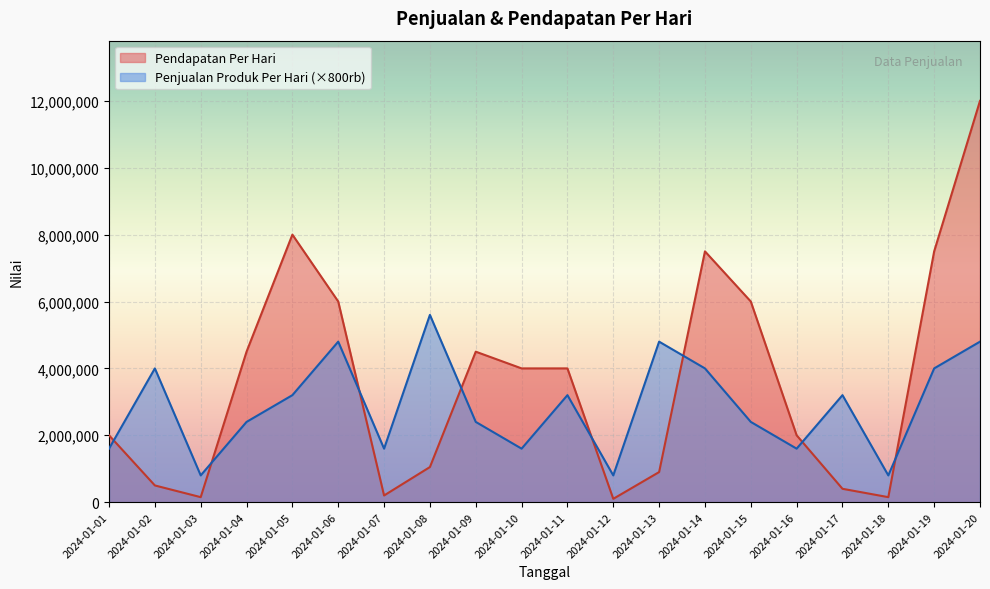

Reading left to right, transcribe all the data shown in this chart.

Pendapatan Per Hari: 2024-01-01=2000000	2024-01-02=500000	2024-01-03=150000	2024-01-04=4500000	2024-01-05=8000000	2024-01-06=6000000	2024-01-07=200000	2024-01-08=1050000	2024-01-09=4500000	2024-01-10=4000000	2024-01-11=4000000	2024-01-12=100000	2024-01-13=900000	2024-01-14=7500000	2024-01-15=6000000	2024-01-16=2000000	2024-01-17=400000	2024-01-18=150000	2024-01-19=7500000	2024-01-20=12000000
Penjualan Produk Per Hari: 2024-01-01=1600000	2024-01-02=4000000	2024-01-03=800000	2024-01-04=2400000	2024-01-05=3200000	2024-01-06=4800000	2024-01-07=1600000	2024-01-08=5600000	2024-01-09=2400000	2024-01-10=1600000	2024-01-11=3200000	2024-01-12=800000	2024-01-13=4800000	2024-01-14=4000000	2024-01-15=2400000	2024-01-16=1600000	2024-01-17=3200000	2024-01-18=800000	2024-01-19=4000000	2024-01-20=4800000